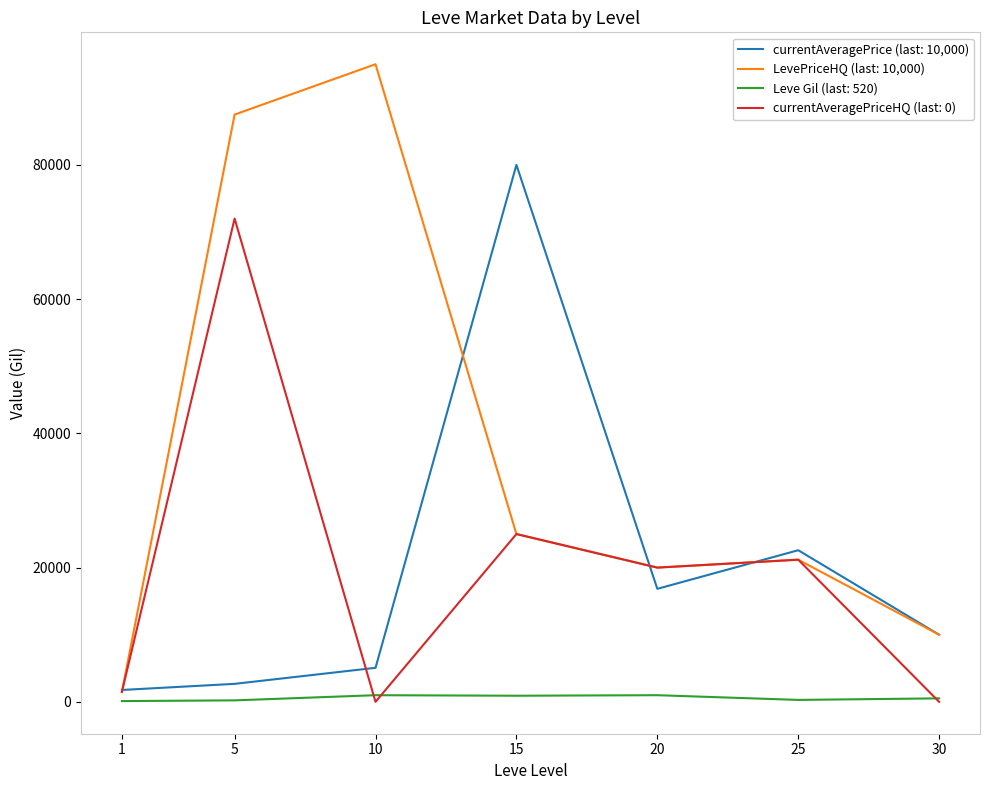

Which series has the widest spread of values?

LevePriceHQ (last: 10,000)